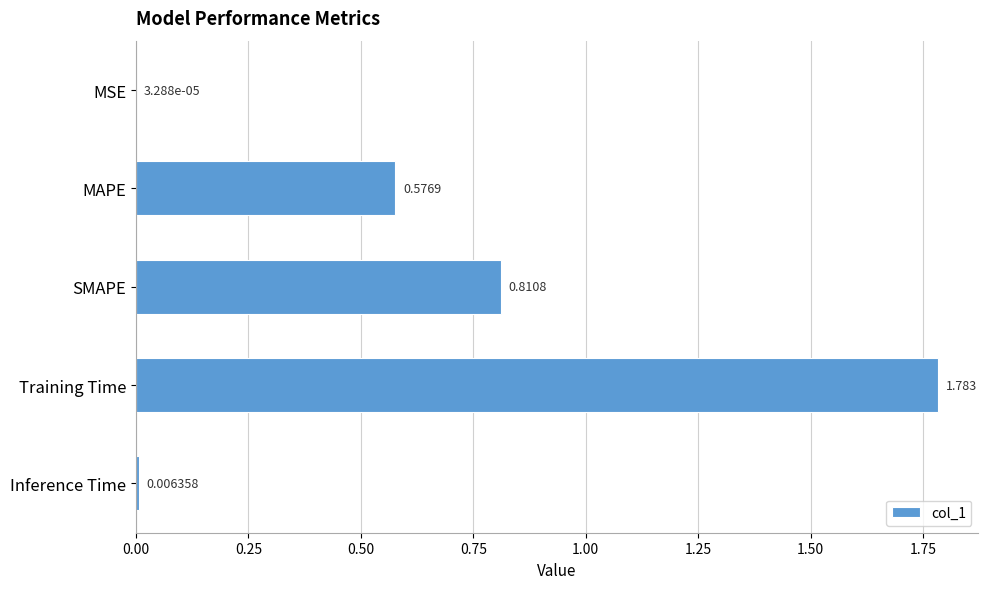

Which has a higher value, Training Time or MSE?

Training Time